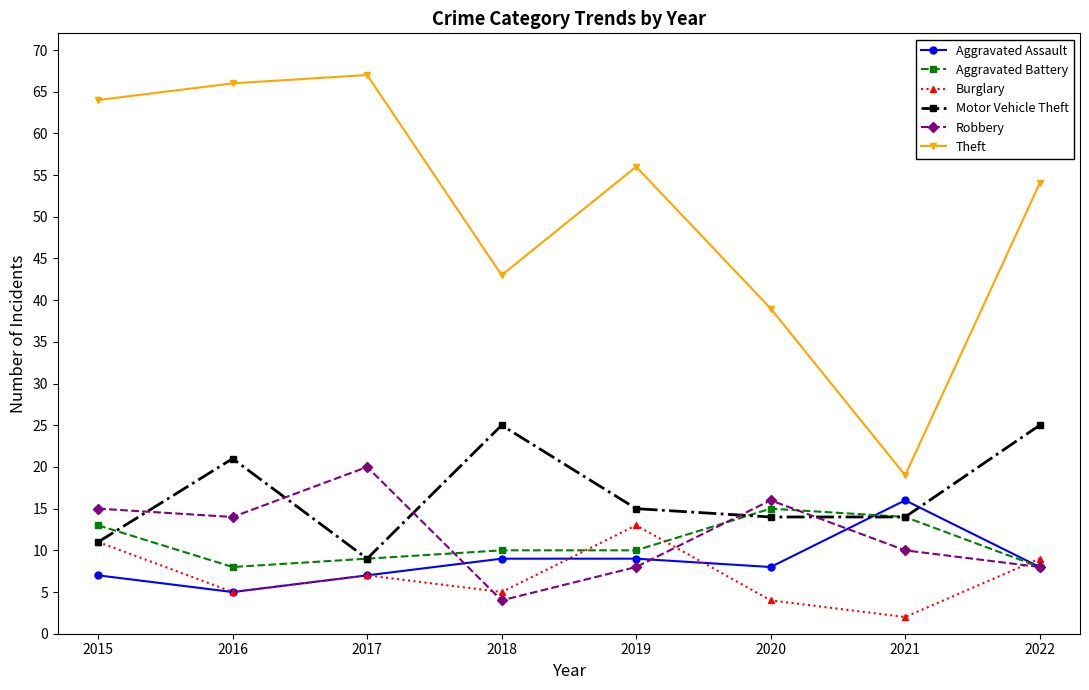

Where is the first local minimum for Aggravated Battery?

2016